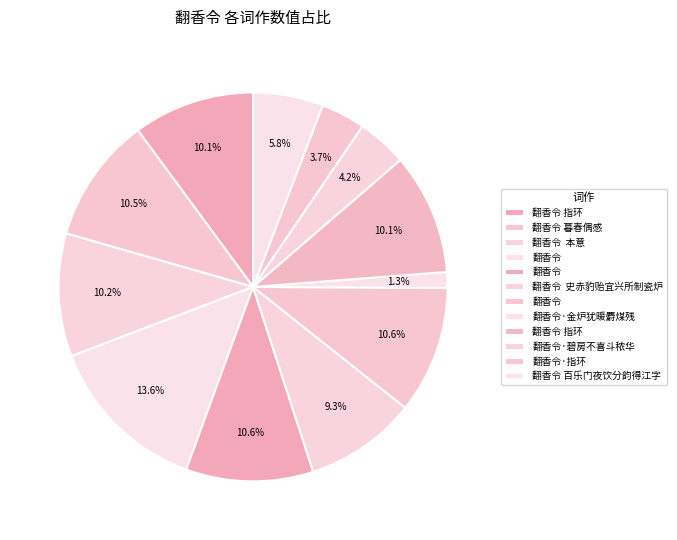

How many segments does this pie chart have?

12